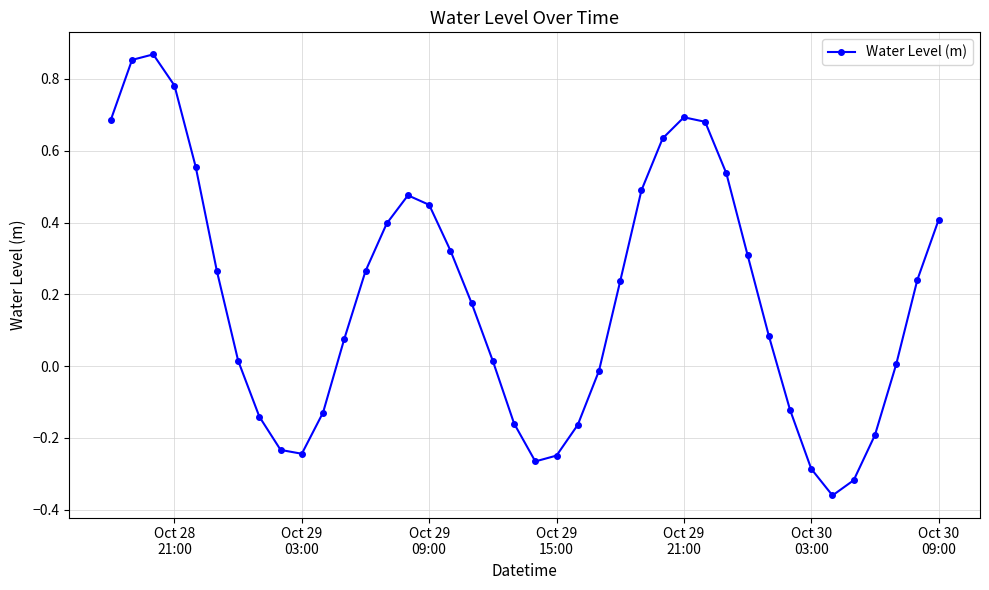

What is the sum of all values?

7.6